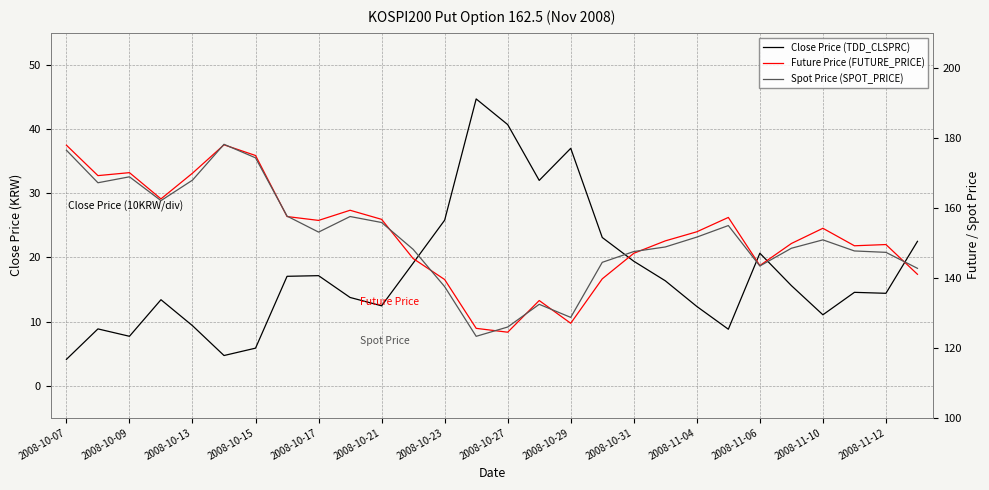

What is the value of the Future Price (FUTURE_PRICE) point at the 26th from the left?

149.2